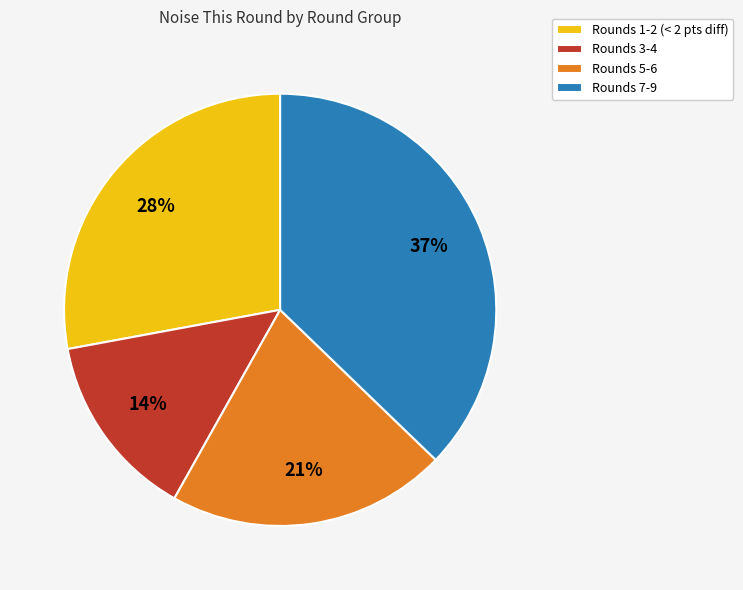

Is there a majority slice in this chart?

No